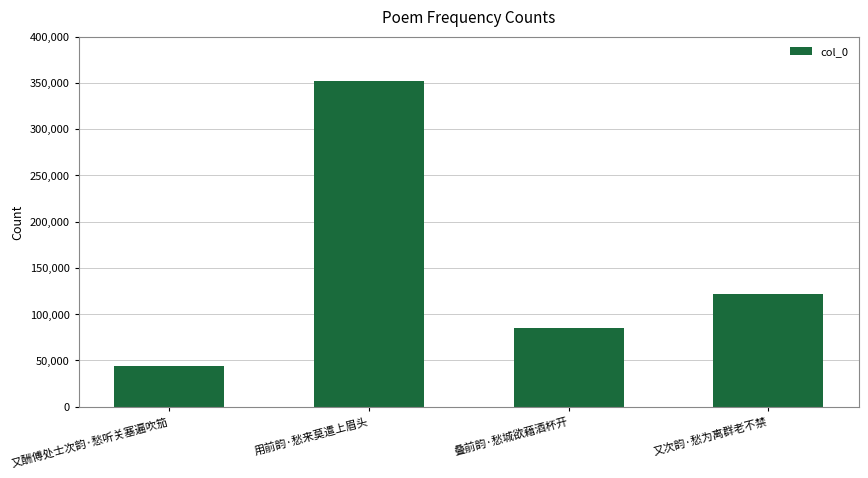

What is the label of the 2nd bar from the right?

叠前韵·愁城欲藉酒杯开